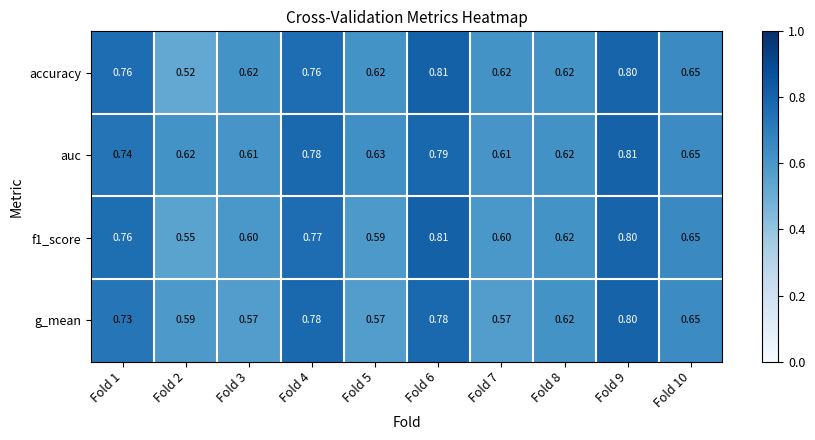

Which series has the widest spread of values?

accuracy